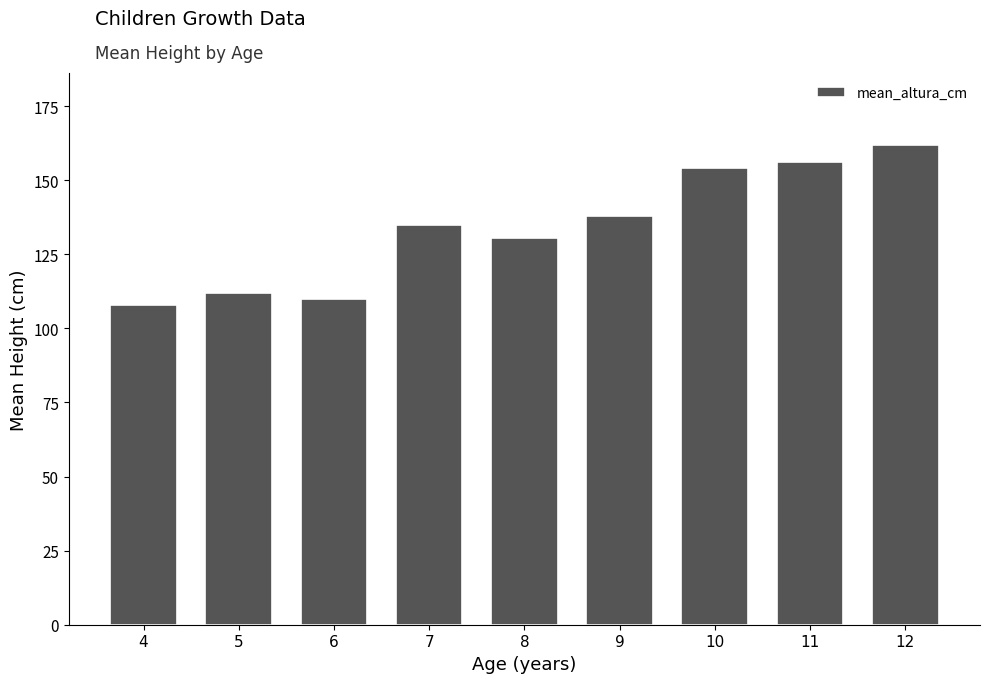

Reading left to right, what are all the values shown in this chart?

107.7	111.8	109.8	135.0	130.5	138.0	154.0	156.1	161.9